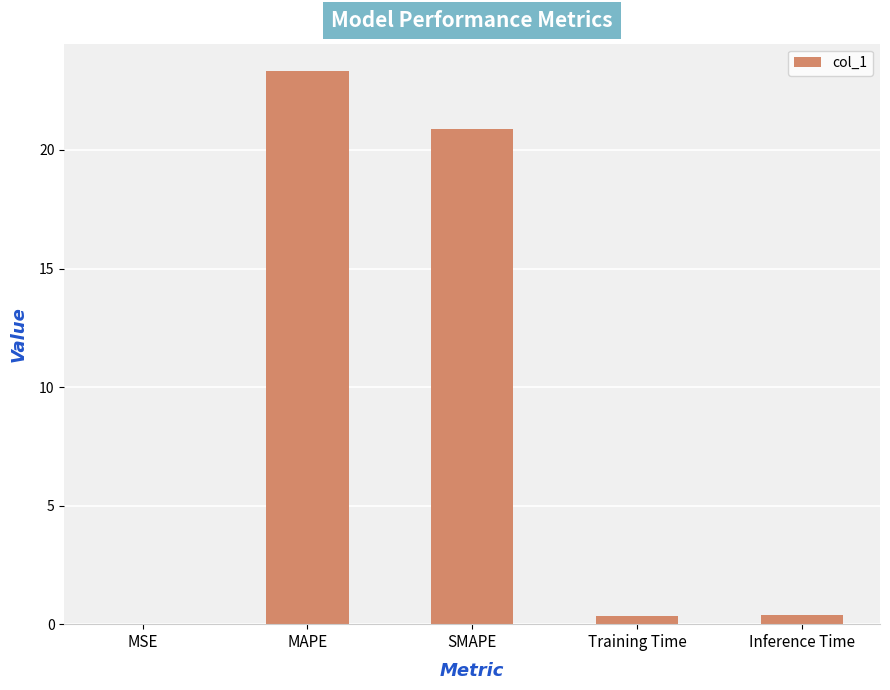

What is the change in value from MAPE to SMAPE?

-2.4